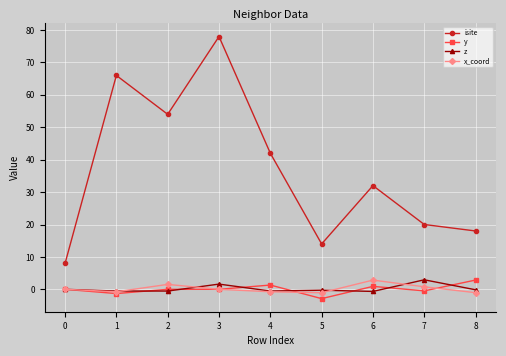

True or false: z and x_coord intersect in this chart.

True